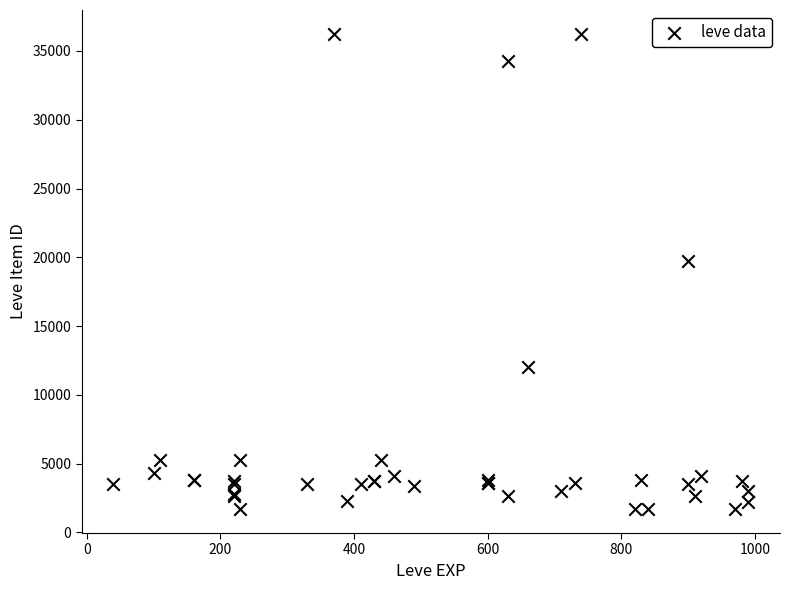

What Y value in the scatter plot is closest to 18967?

19744